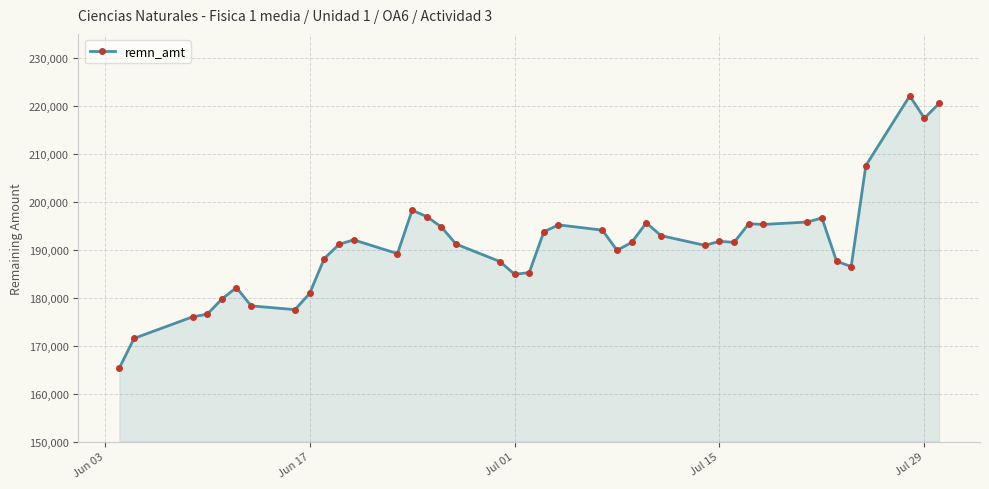

What is the average value?

190969